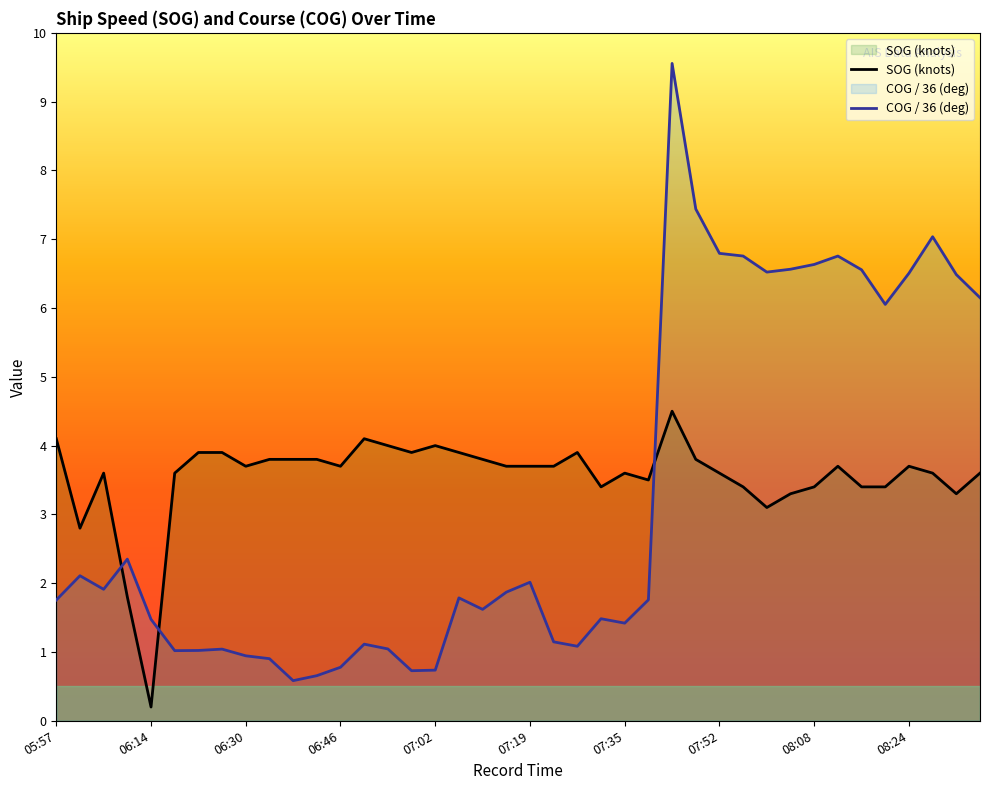

Reading right to left, list all the values displayed in this chart.

SOG: 08:37=3.6	08:33=3.3	08:29=3.6	08:24=3.7	08:21=3.4	08:17=3.4	08:13=3.7	08:08=3.4	08:04=3.3	08:00=3.1	07:56=3.4	07:52=3.6	07:48=3.8	07:43=4.5	07:39=3.5	07:35=3.6	07:31=3.4	07:27=3.9	07:23=3.7	07:19=3.7	07:15=3.7	07:11=3.8	07:07=3.9	07:02=4.0	06:57=3.9	06:52=4.0	06:51=4.1	06:46=3.7	06:42=3.8	06:38=3.8	06:34=3.8	06:30=3.7	06:26=3.9	06:22=3.9	06:18=3.6	06:14=0.2	06:09=1.8	06:05=3.6	06:01=2.8	05:57=4.1
COG: 08:37=6.2	08:33=6.5	08:29=7.0	08:24=6.5	08:21=6.1	08:17=6.6	08:13=6.8	08:08=6.6	08:04=6.6	08:00=6.5	07:56=6.8	07:52=6.8	07:48=7.4	07:43=9.6	07:39=1.8	07:35=1.4	07:31=1.5	07:27=1.1	07:23=1.1	07:19=2.0	07:15=1.9	07:11=1.6	07:07=1.8	07:02=0.7	06:57=0.7	06:52=1.0	06:51=1.1	06:46=0.8	06:42=0.7	06:38=0.6	06:34=0.9	06:30=0.9	06:26=1.0	06:22=1.0	06:18=1.0	06:14=1.5	06:09=2.3	06:05=1.9	06:01=2.1	05:57=1.8